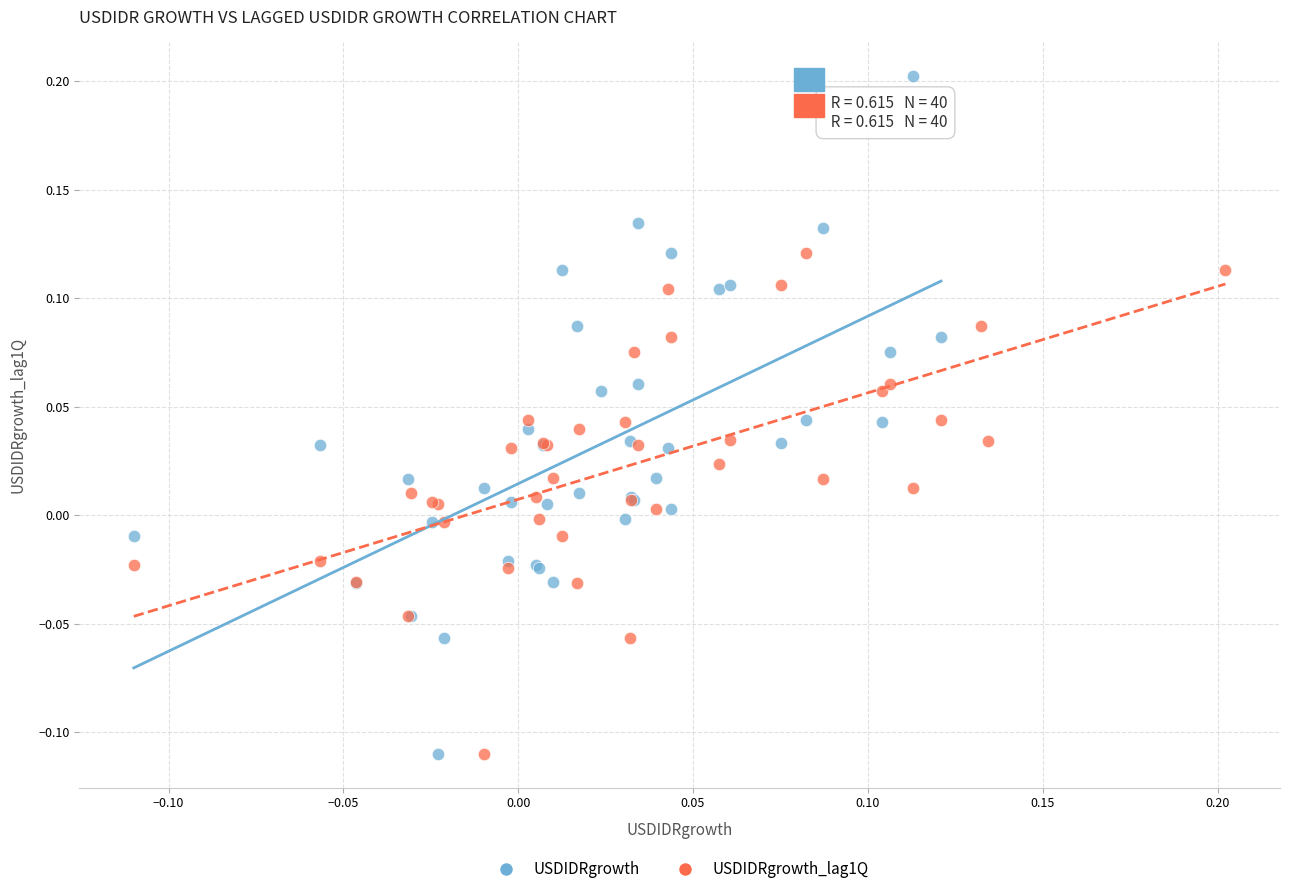

Which series reaches the maximum Y coordinate?

USDIDRgrowth